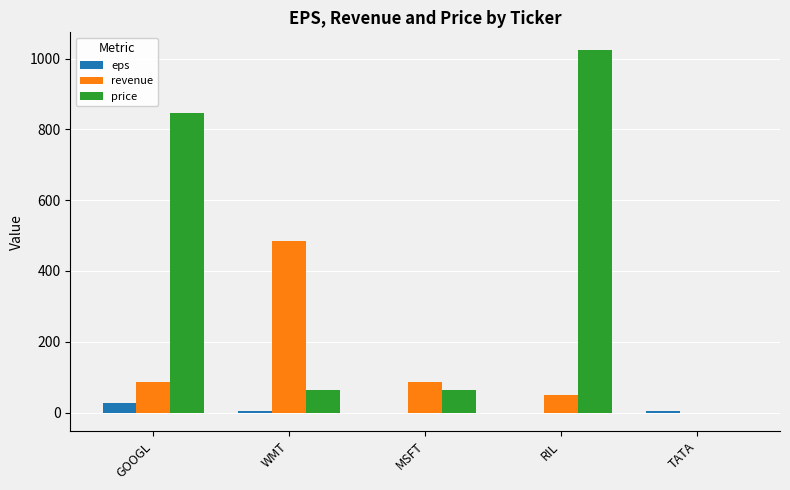

Which series changed the most between MSFT and TATA?

revenue